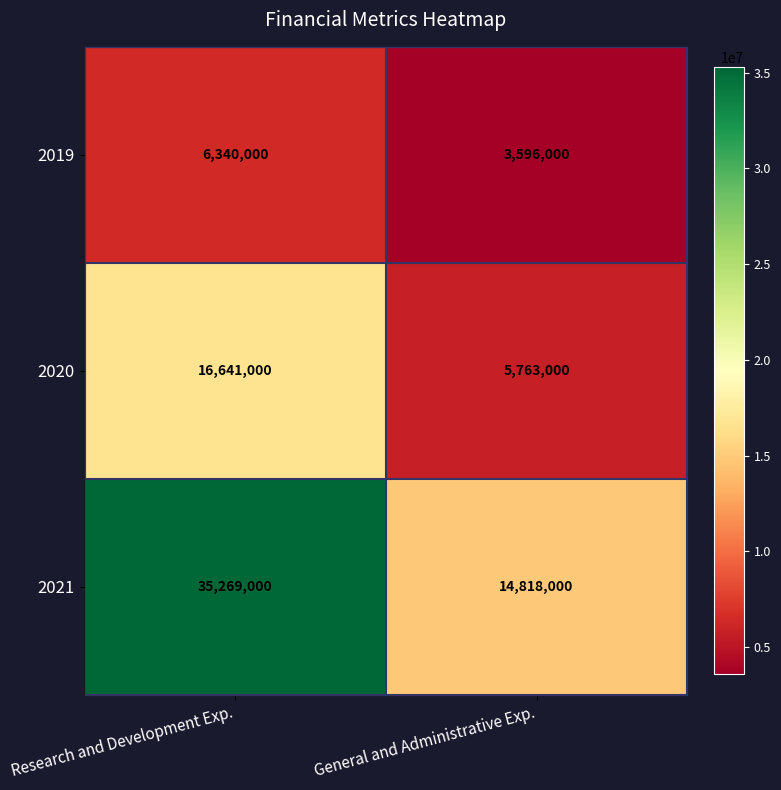

Read the 2020 value at Research and Development Exp..

16641000